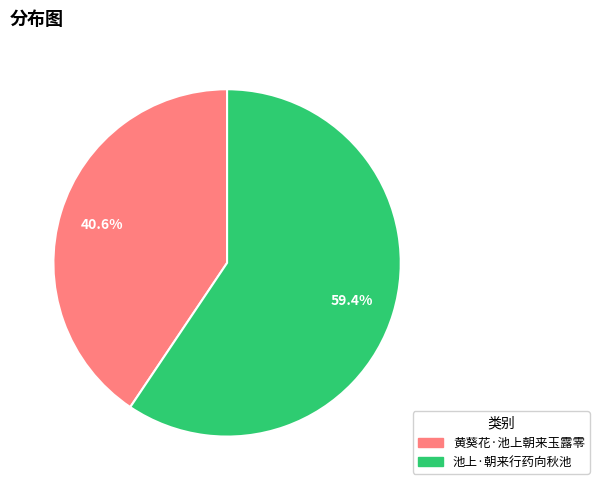

To the nearest percent, what is the combined percentage of 黄葵花·池上朝来玉露零 and 池上·朝来行药向秋池?

100%